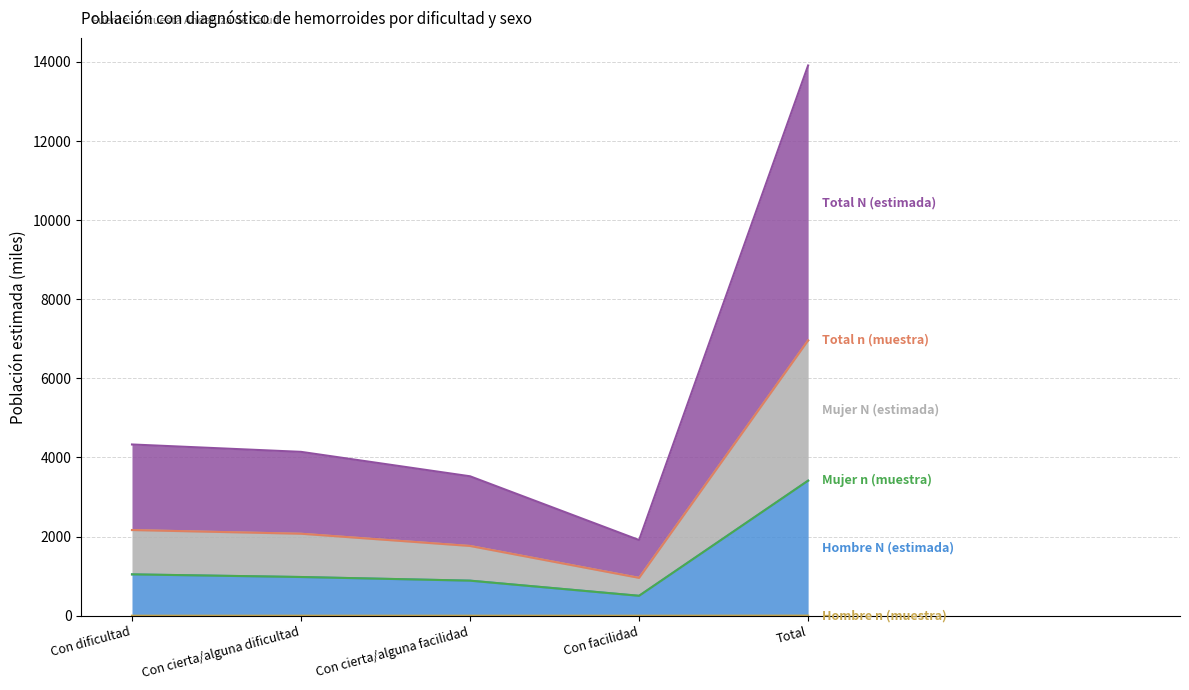

Count the number of categories in the chart.

5